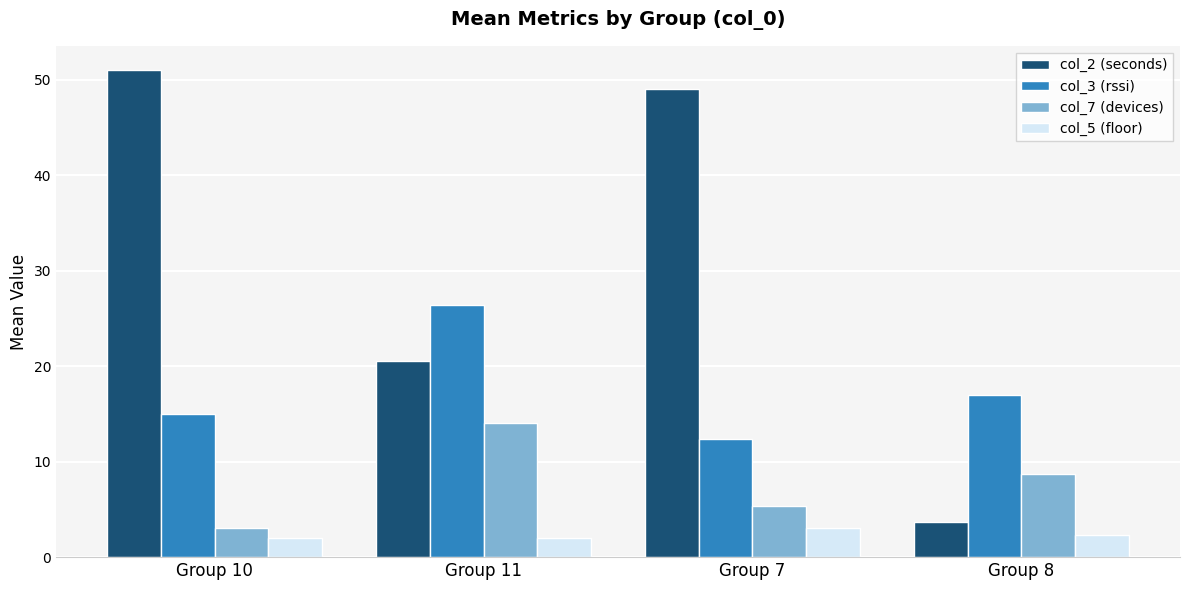

Rank the categories by col_2 (seconds) value from highest to lowest.

Group 10, Group 7, Group 11, Group 8